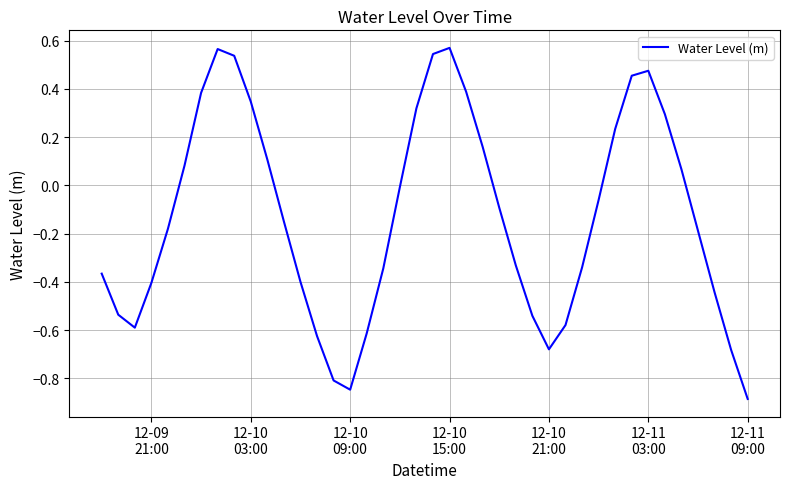

What is the difference between the maximum and minimum values?

1.5